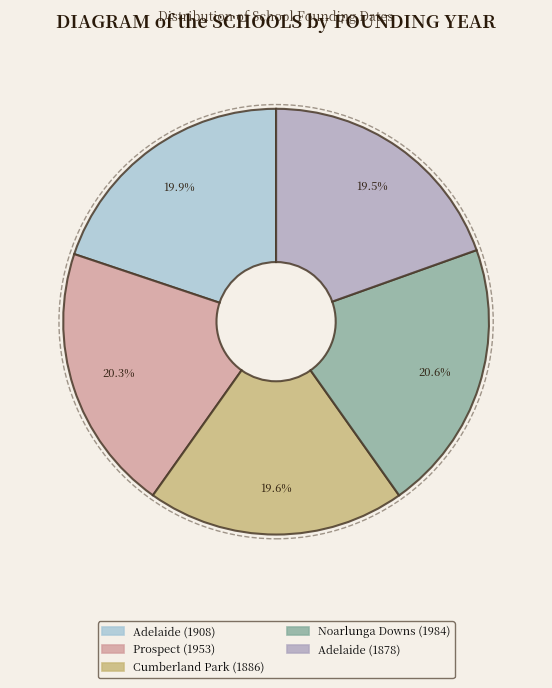

How many segments does this pie chart have?

5